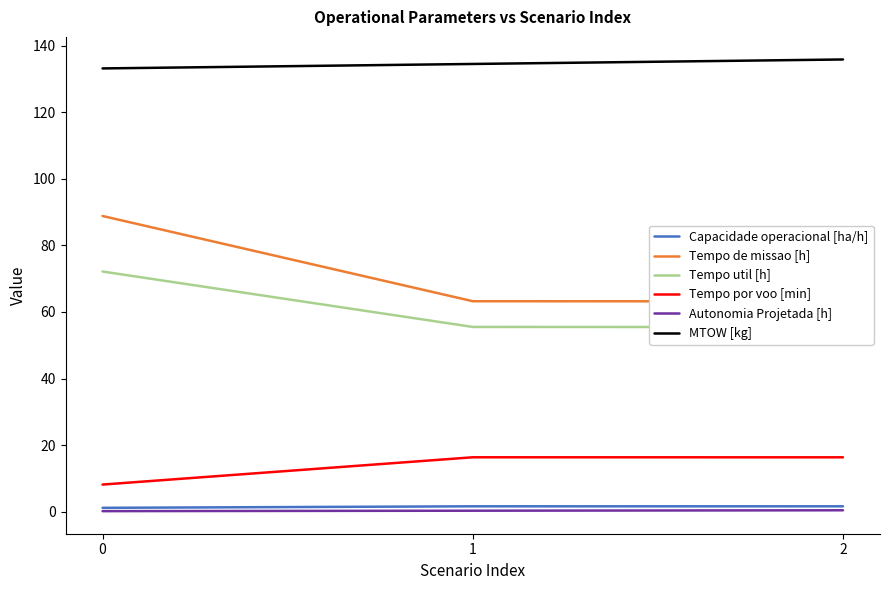

Which category has the lowest value in the Tempo util [h] series?

2